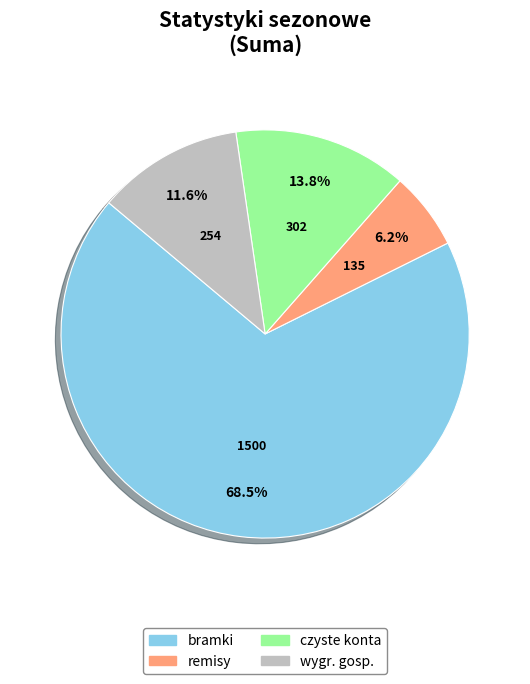

Between bramki and czyste konta, which is larger?

bramki